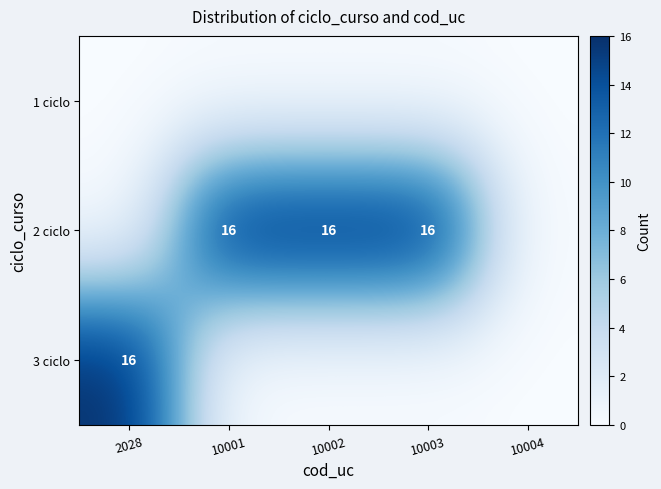

Which label corresponds to the largest value in the chart?

10001